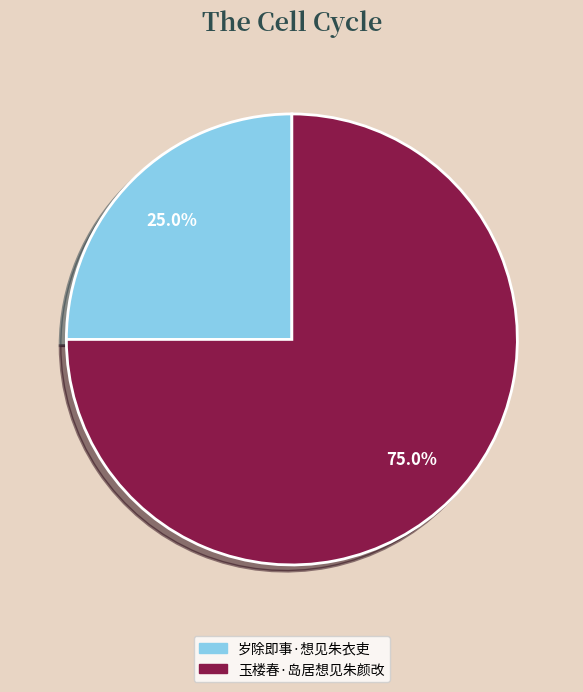

Combined, do 玉楼春·岛居想见朱颜改 and 岁除即事·想见朱衣吏 account for over 50%?

Yes